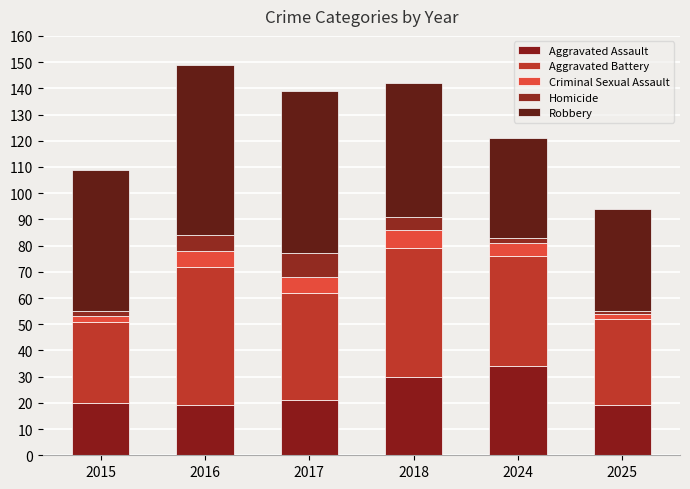

The value of Robbery at 2017 is 37. True or false?

False